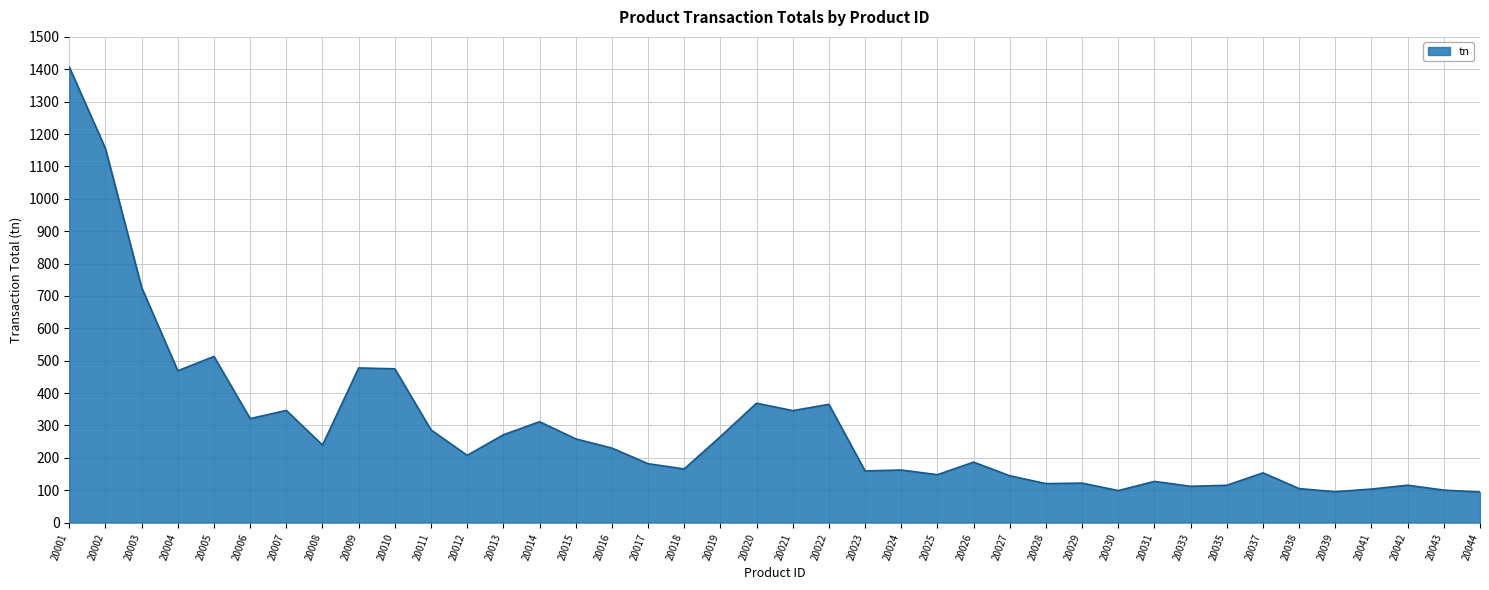

The value at 20010 is 202.8. True or false?

False